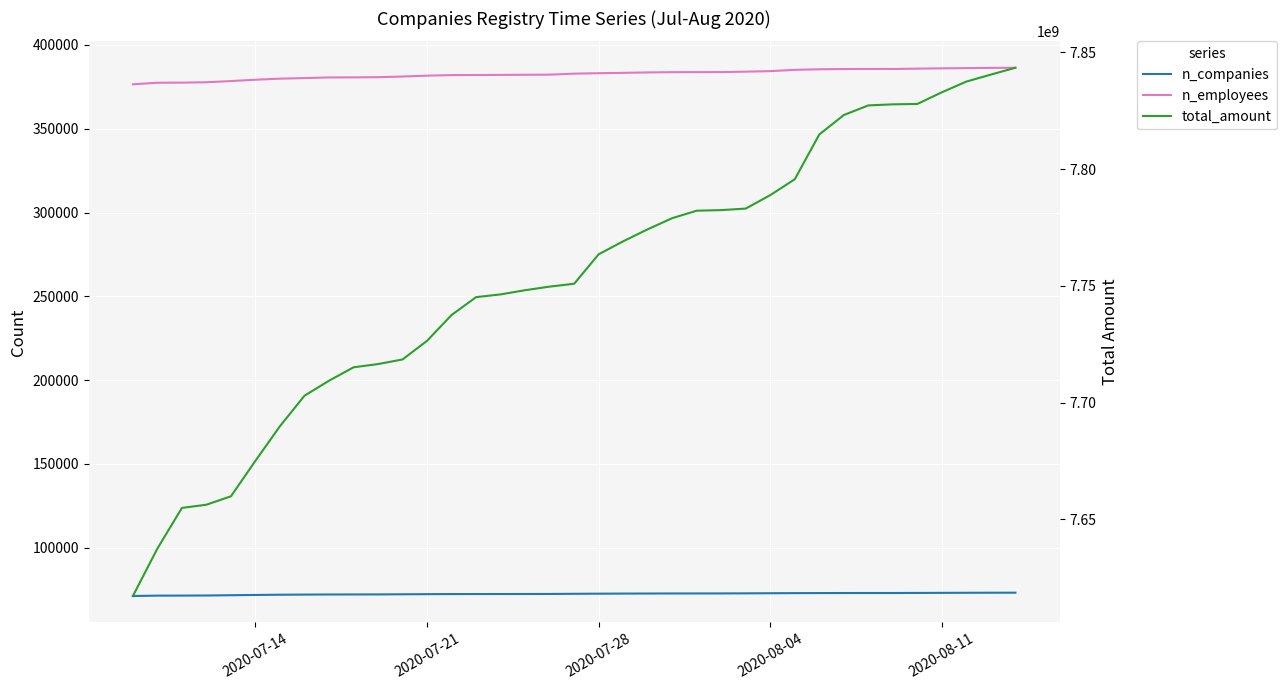

The n_employees series shows 518460 at 10. True or false?

False